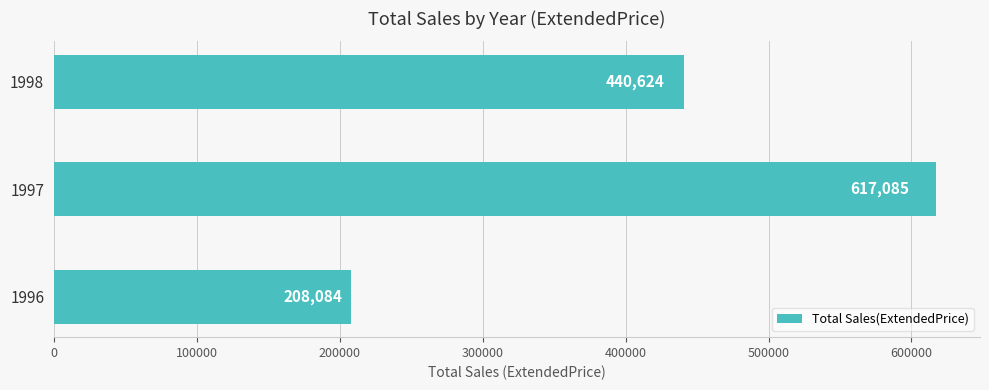

What is the ratio of the value at 1996 to the value at 1998?

0.5